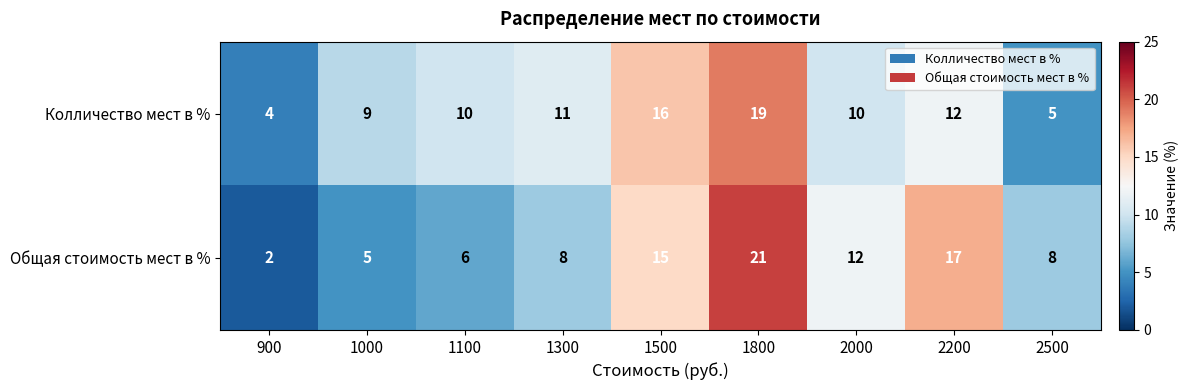

Which series has the widest spread of values?

Общая стоимость мест в %